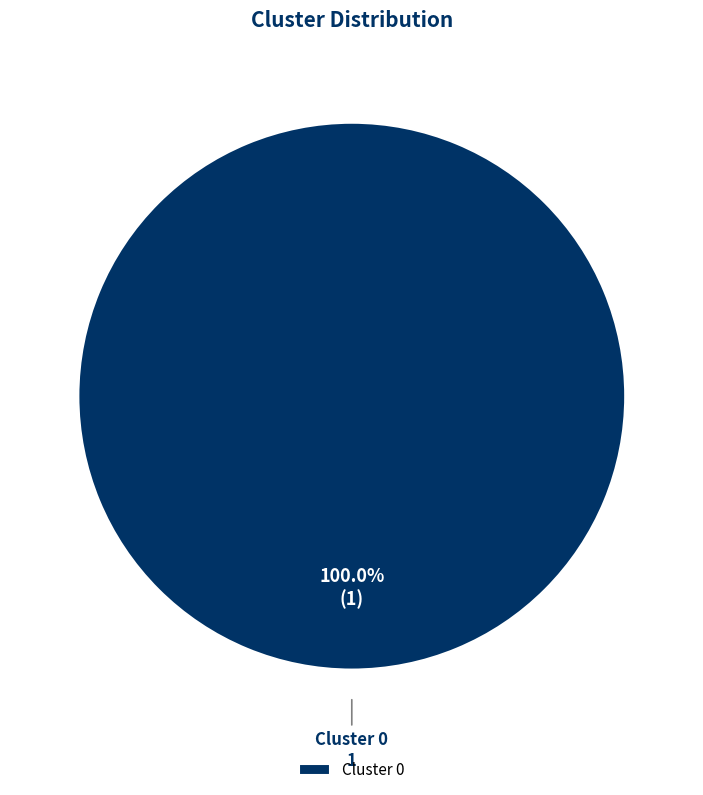

Which category accounts for the majority?

Cluster 0